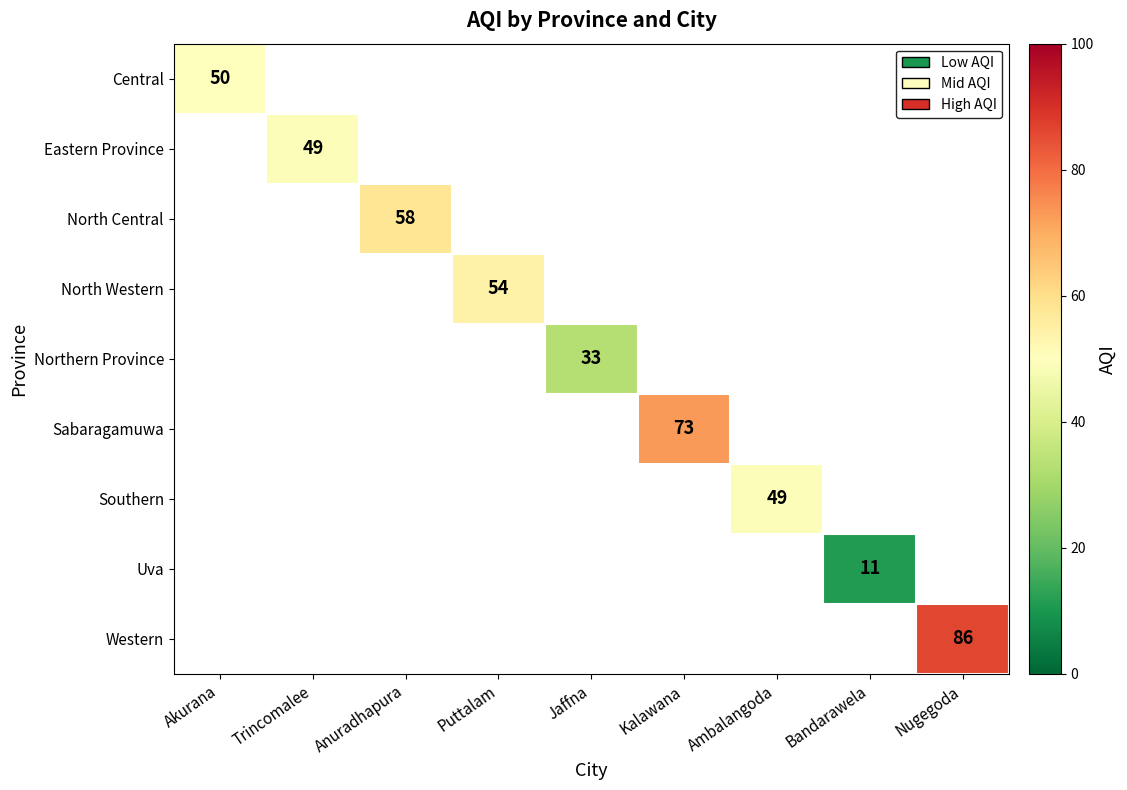

True or false: Northern Province has a value of 56 at Jaffna.

False